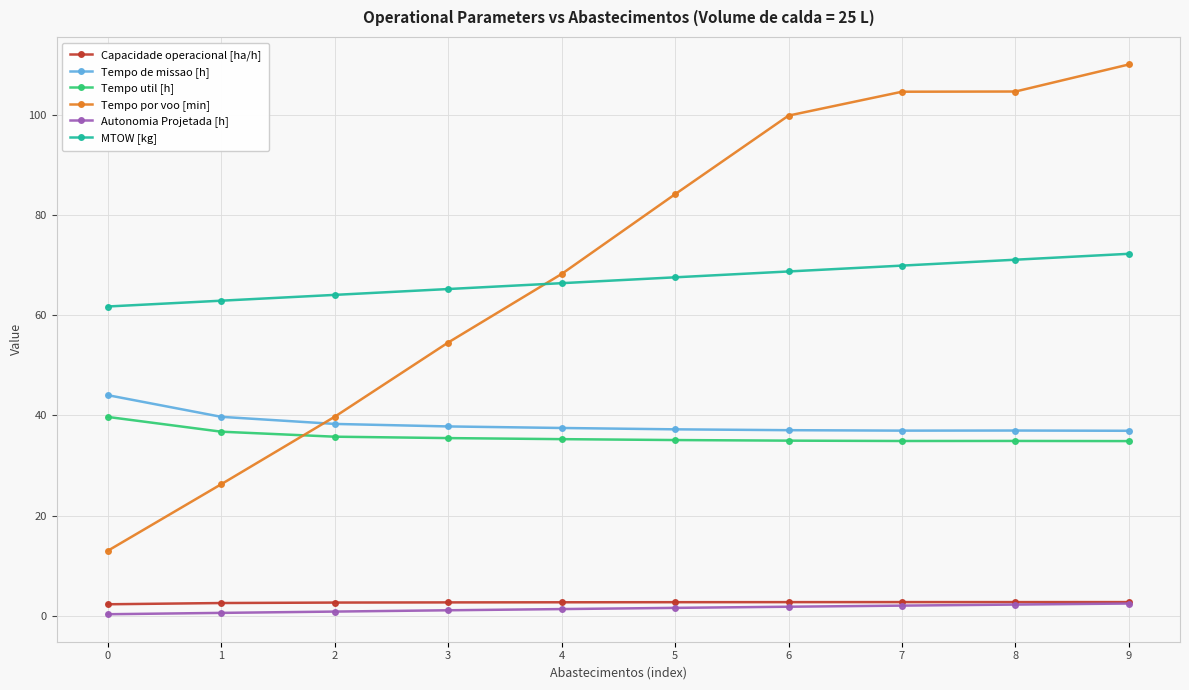

At how many categories does at least one series exceed 75?

5